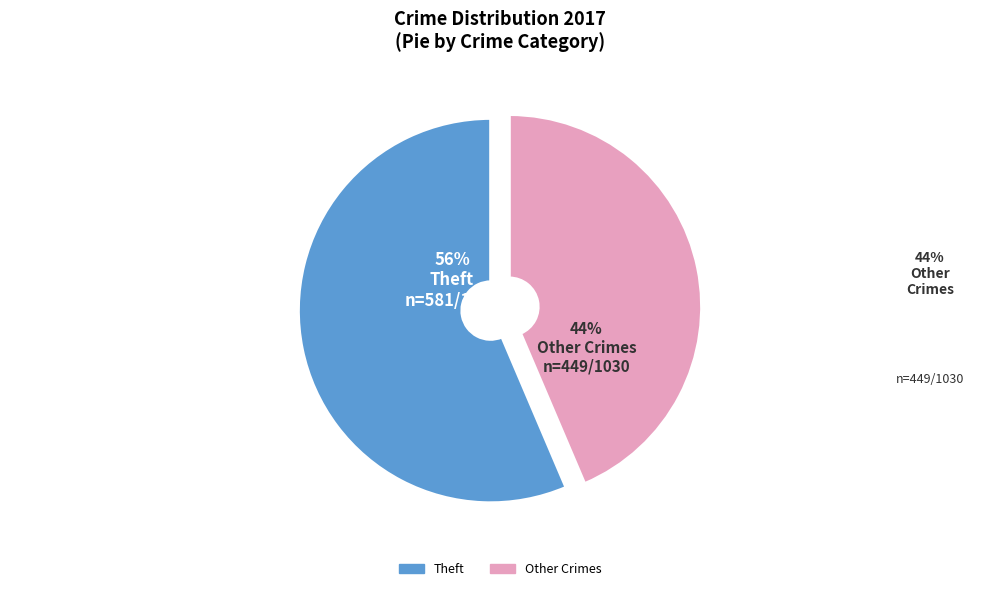

Does any single category account for the majority?

Yes